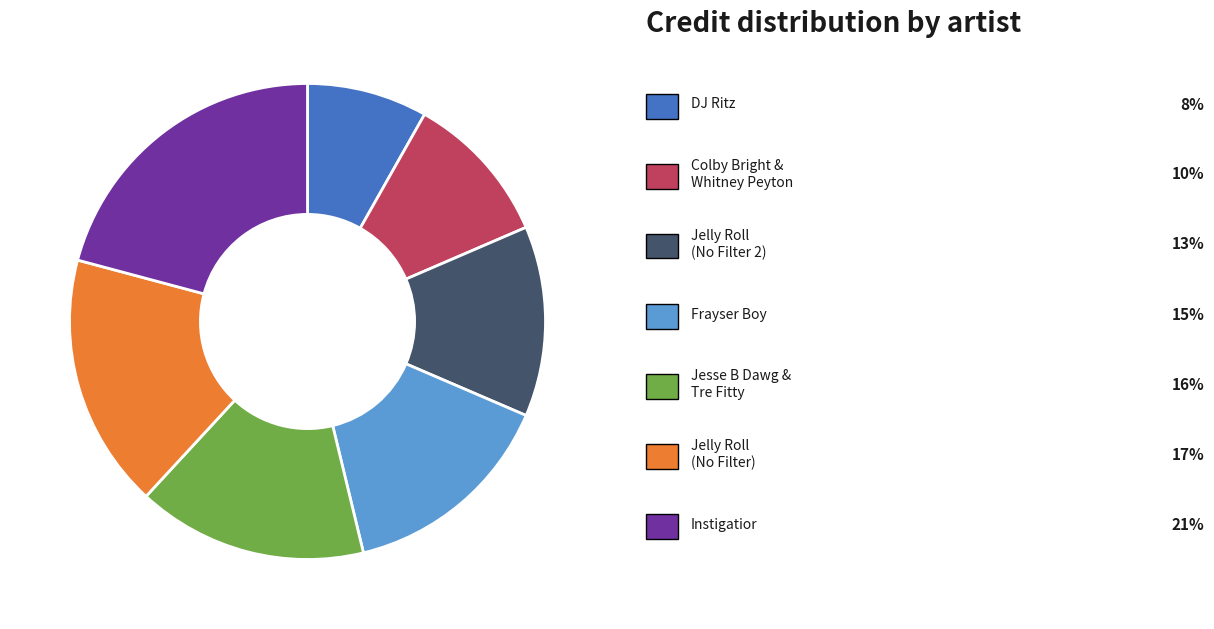

Is there any slice that represents more than half of the pie?

No